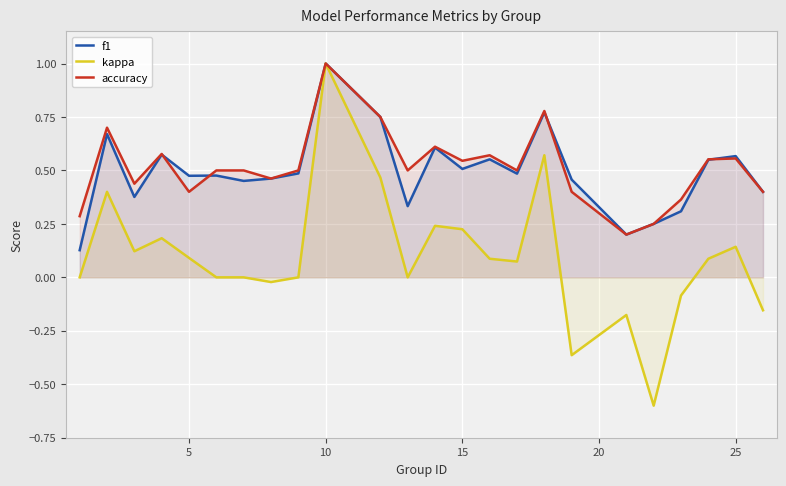

At which label does kappa reach its peak?

10